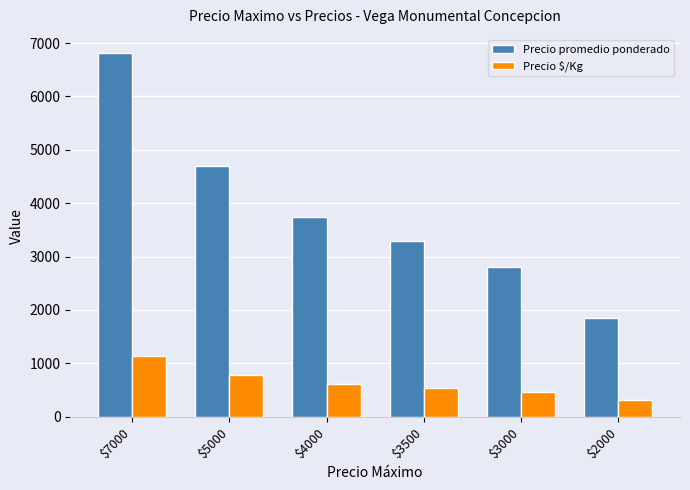

What is the value of the Precio promedio ponderado bar at the 1st from the left?

6812